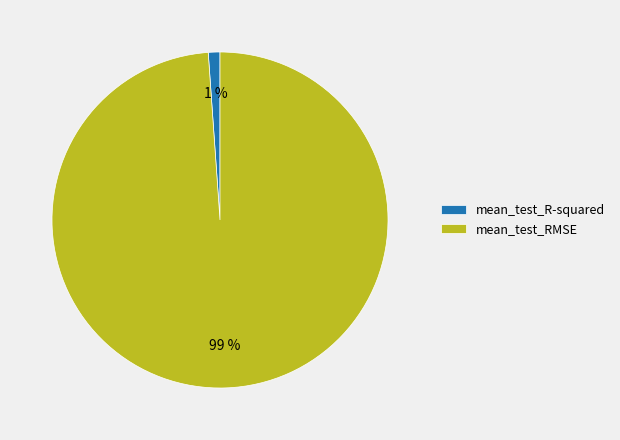

Do mean_test_R-squared and mean_test_RMSE together represent more than half of the pie?

Yes